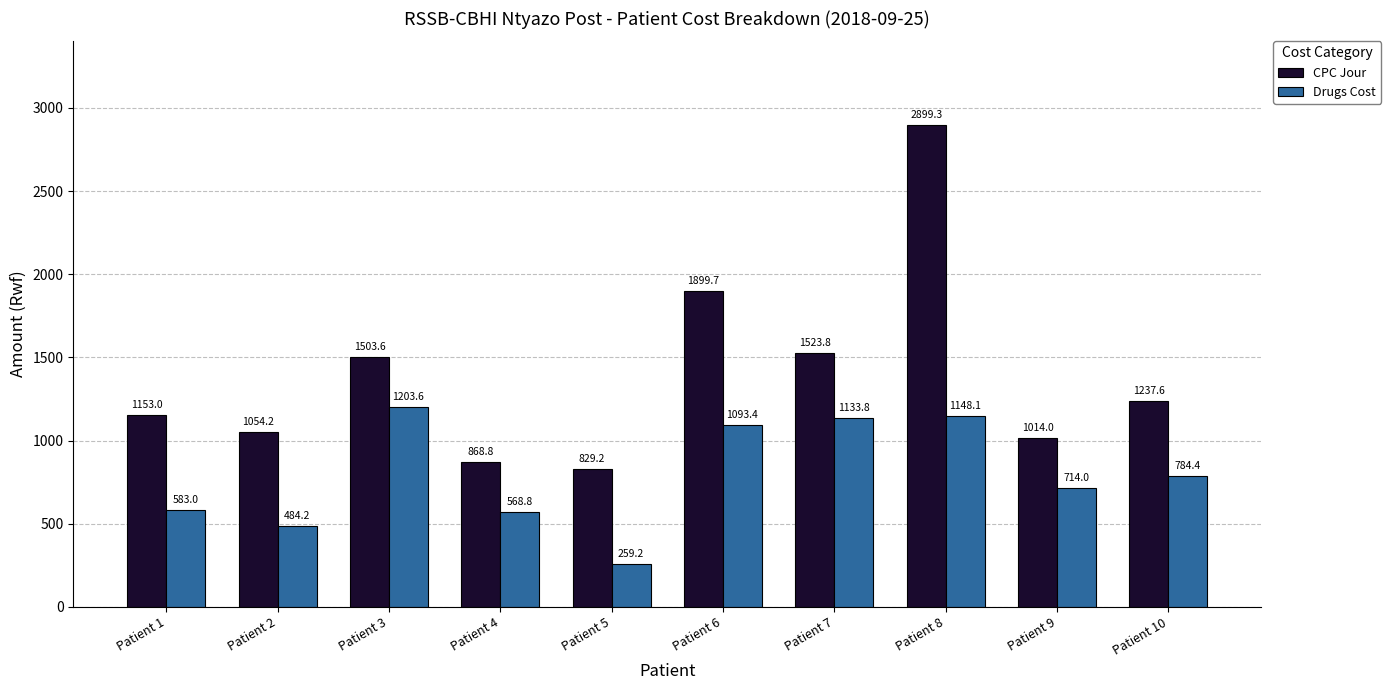

At which label is Drugs Cost closest to 731?

Patient 9